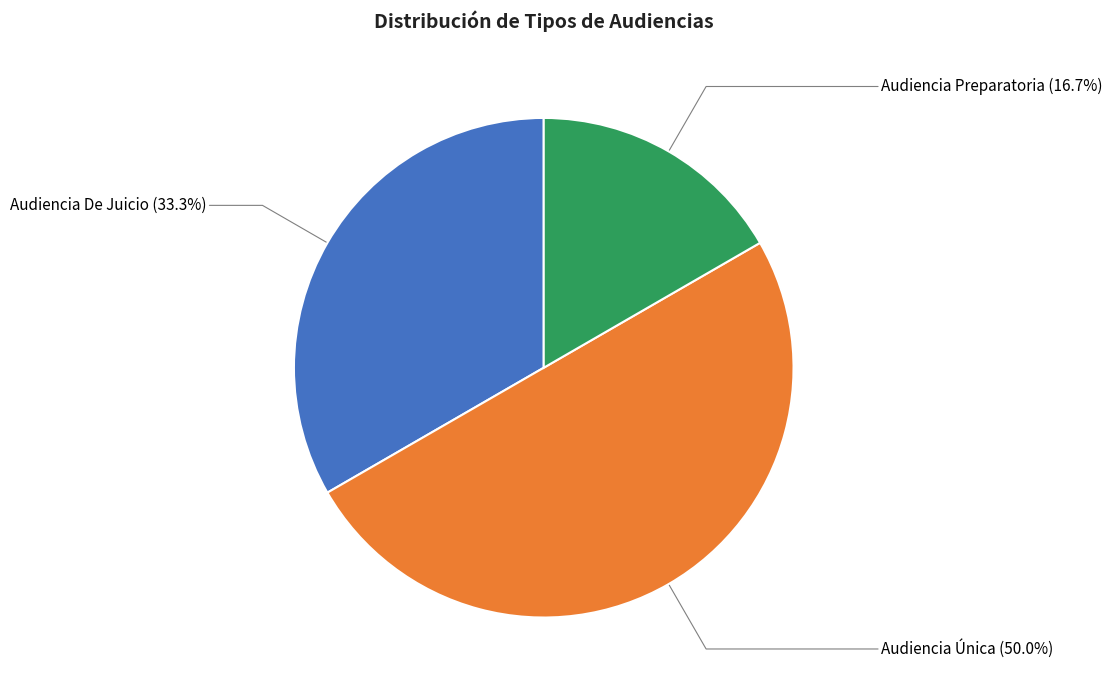

How many slices are in this pie chart?

3